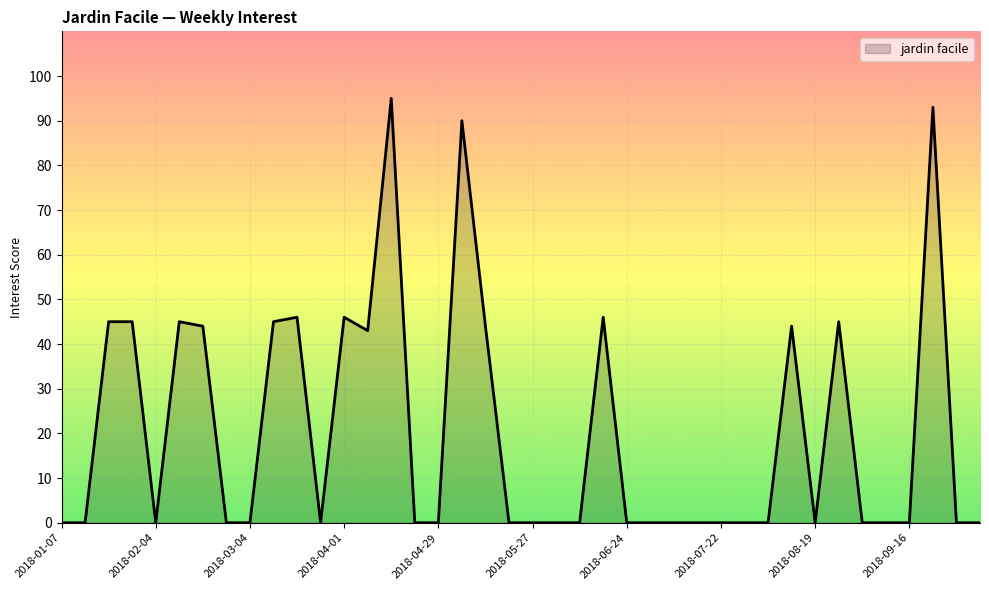

How many lines are shown in the chart?

1